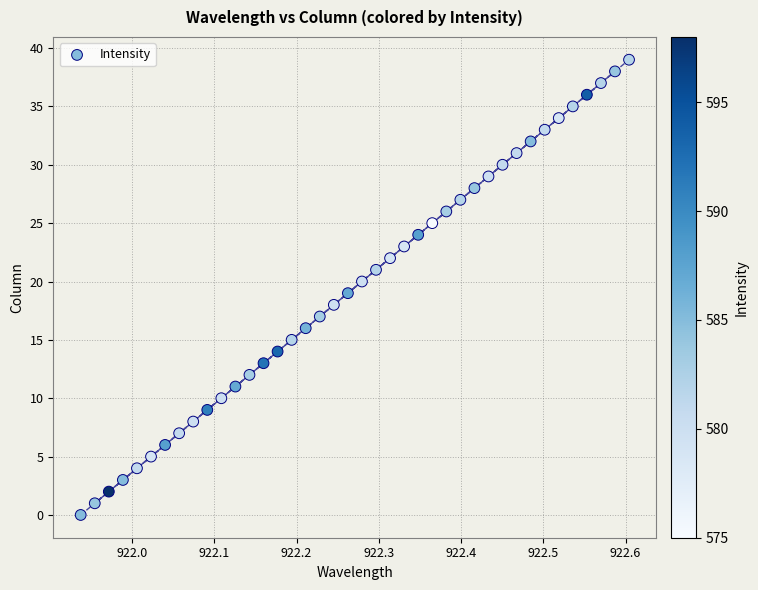

What is the range of Y values (max minus min)?

39